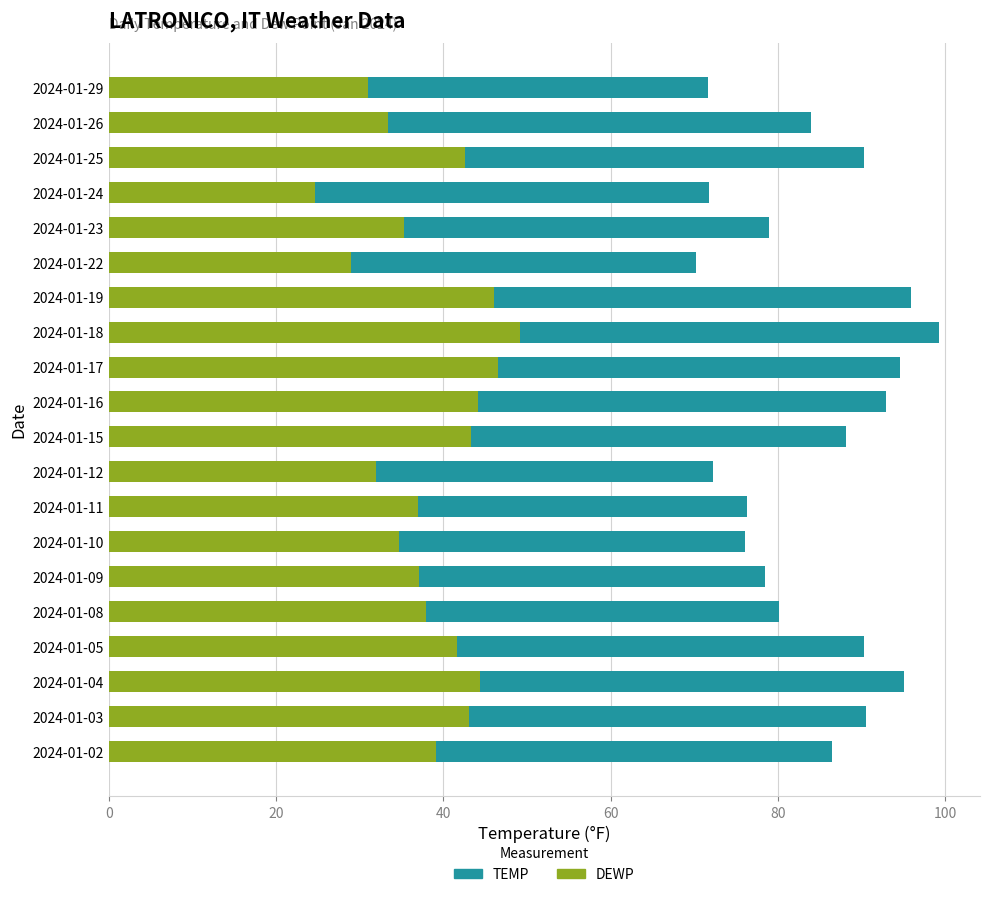

The value of DEWP at 2024-01-19 is 46.0. True or false?

True